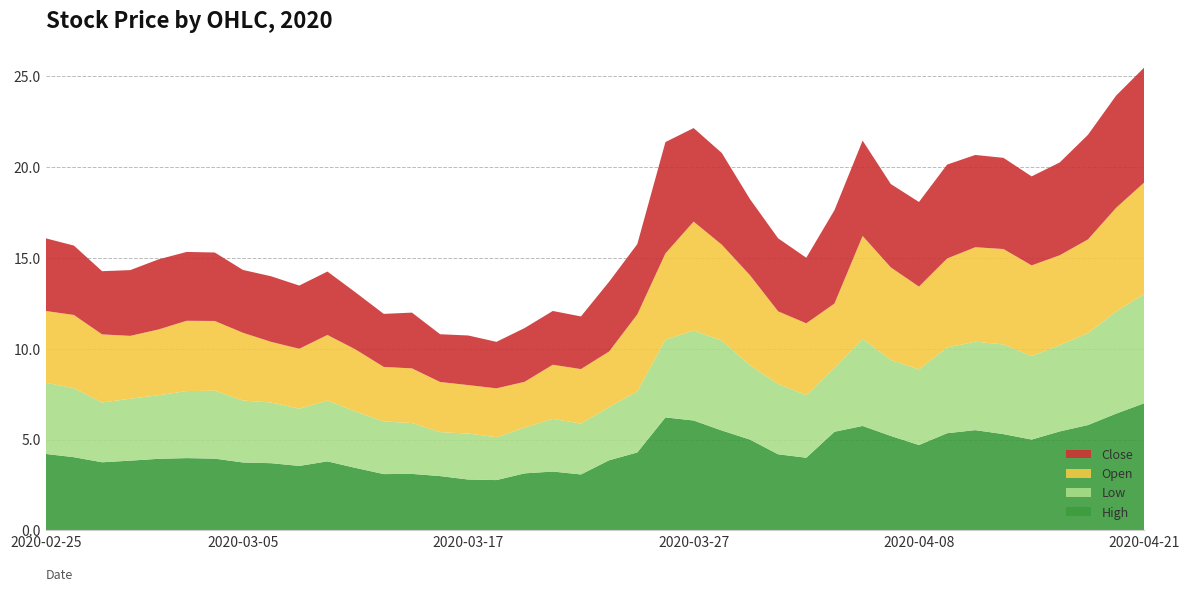

Reading left to right, list all the values displayed in this chart.

High: 4.2	4.0	3.8	3.8	3.9	4.0	4.0	3.7	3.7	3.5	3.8	3.4	3.1	3.1	3.0	2.8	2.8	3.1	3.2	3.1	3.9	4.3	6.2	6.0	5.5	5.0	4.2	4.0	5.4	5.8	5.2	4.7	5.3	5.5	5.3	5.0	5.5	5.8	6.4	7.0
Low: 3.9	3.8	3.3	3.4	3.5	3.7	3.7	3.4	3.3	3.1	3.4	3.1	2.9	2.8	2.4	2.5	2.4	2.5	2.9	2.8	2.9	3.4	4.3	5.0	5.0	4.1	3.9	3.5	3.5	4.8	4.2	4.2	4.7	4.9	4.9	4.6	4.8	5.1	5.6	6.0
Open: 4.0	4.0	3.8	3.5	3.6	3.9	3.8	3.7	3.3	3.3	3.6	3.4	3.0	3.0	2.8	2.7	2.7	2.5	3.0	3.0	3.1	4.2	4.8	6.0	5.3	5.0	4.0	4.0	3.6	5.7	5.1	4.6	4.9	5.2	5.2	5.0	5.0	5.2	5.7	6.1
Close: 4.0	3.8	3.5	3.6	3.9	3.8	3.8	3.5	3.6	3.5	3.5	3.1	2.9	3.1	2.6	2.7	2.6	3.0	3.0	2.9	3.8	3.9	6.1	5.2	5.0	4.2	4.0	3.6	5.1	5.2	4.6	4.7	5.2	5.1	5.0	4.9	5.1	5.8	6.2	6.3